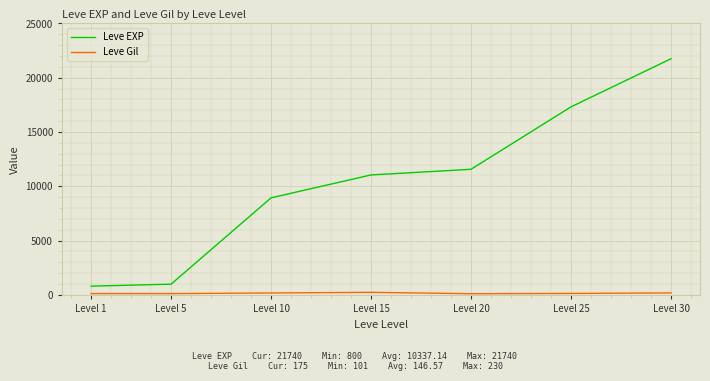

Which series has the largest range (max minus min)?

Leve EXP